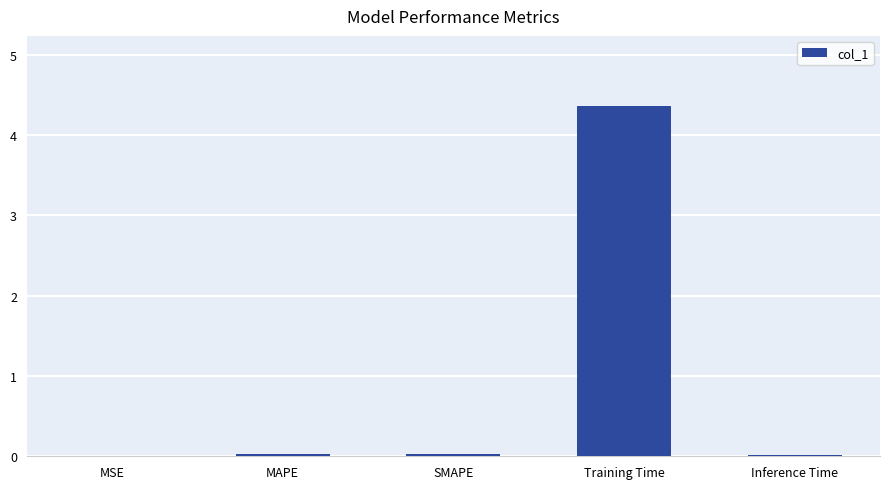

What is the sum of all values?

4.4